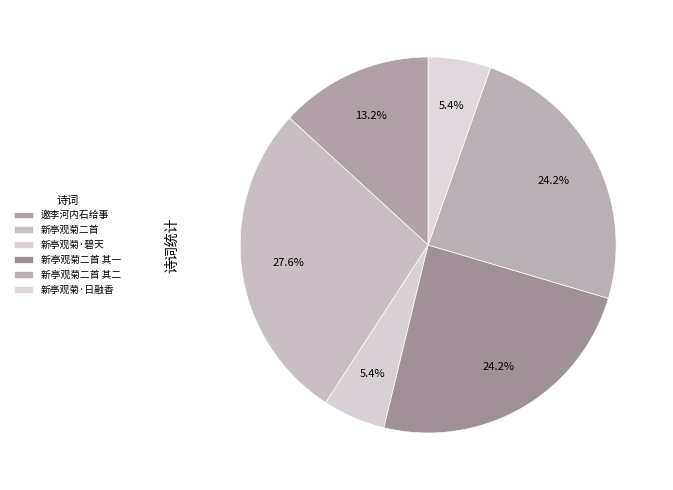

What percentage is the 新亭观菊二首 其一 slice, to the nearest percent?

24%